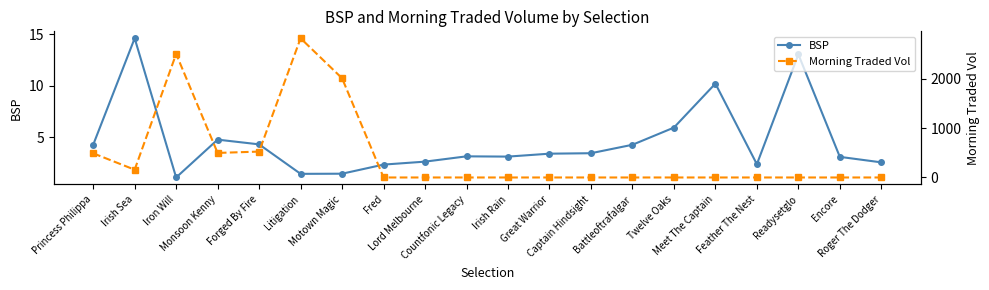

True or false: BSP has a value of 3.7 at Fred.

False